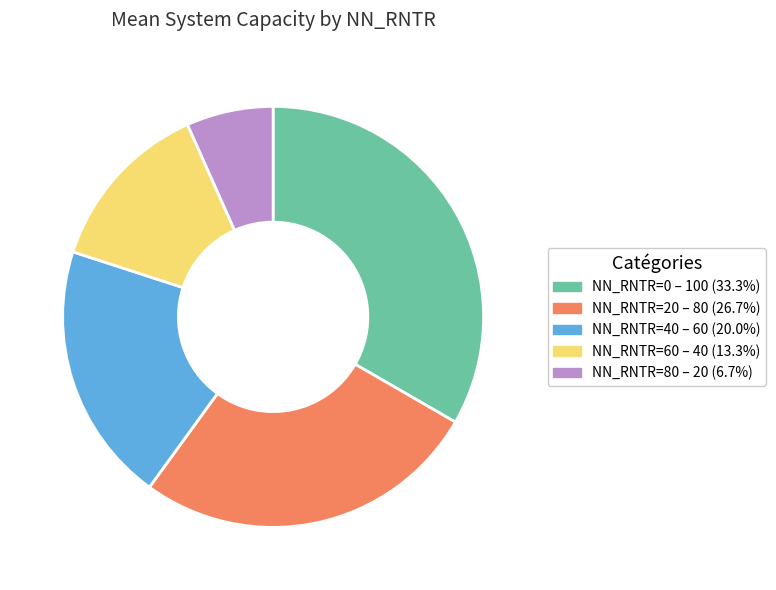

How many slices are in this pie chart?

5